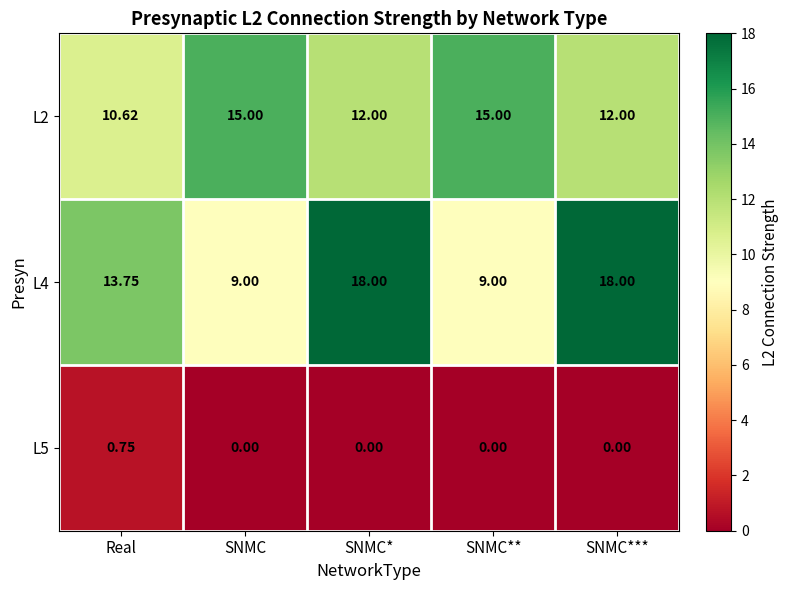

Where does the L4 series first go above 13?

Real